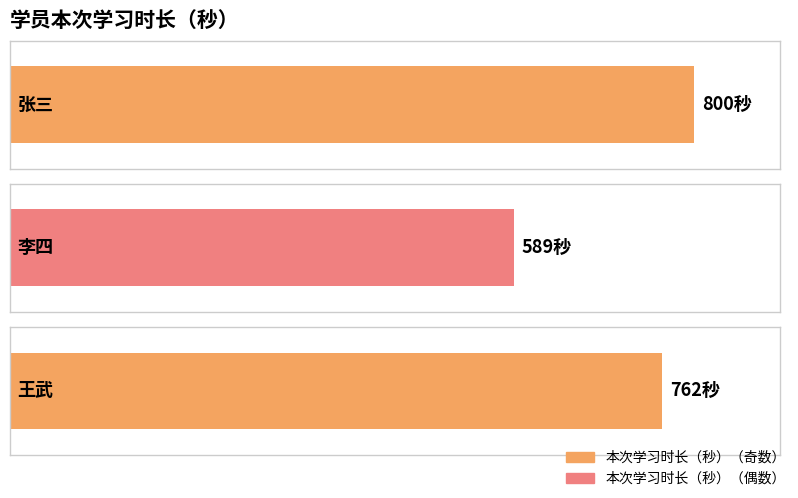

What is the average value?

717